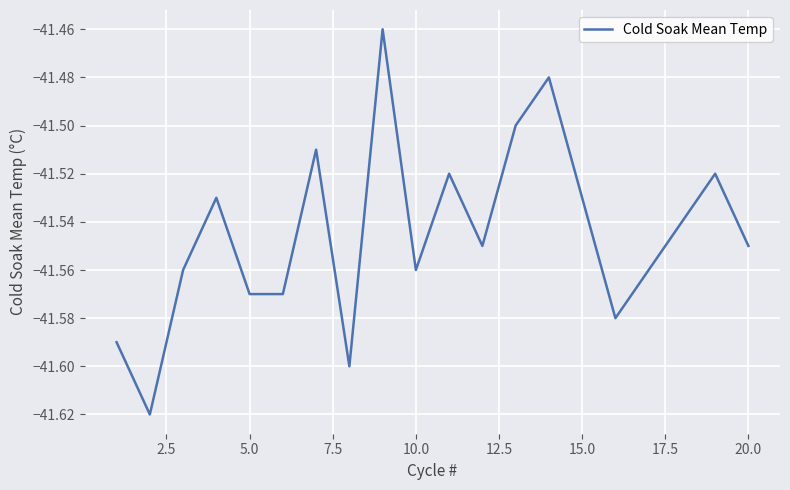

What is the difference between the maximum and minimum values?

0.2